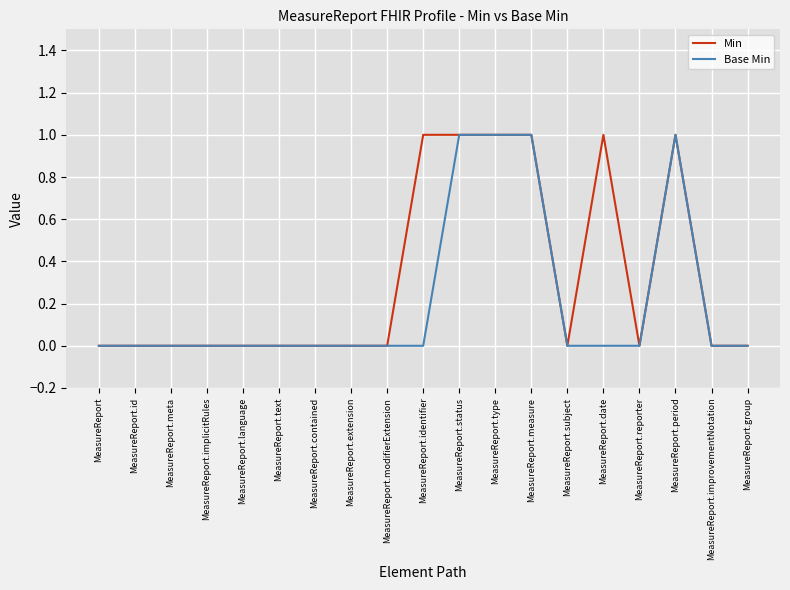

Rank the series by their average value, from highest to lowest.

Min, Base Min